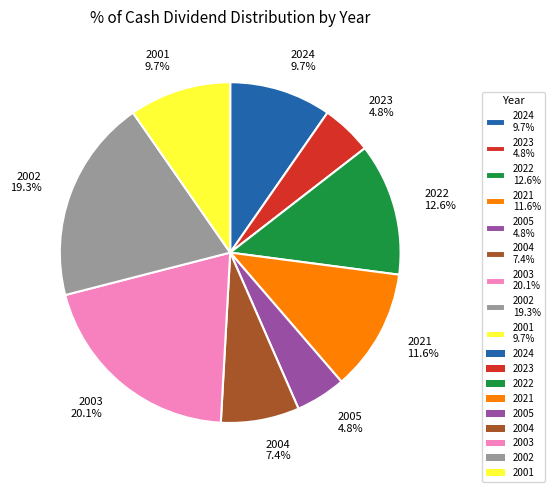

What is the total percentage of 2005 4.8% and 2002 19.3%?

24.1%